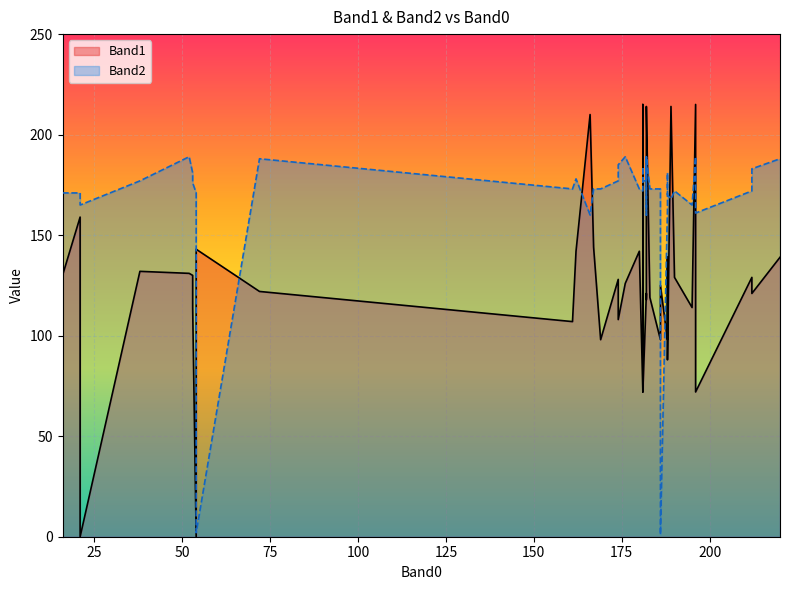

What is the minimum value for Band2?

1